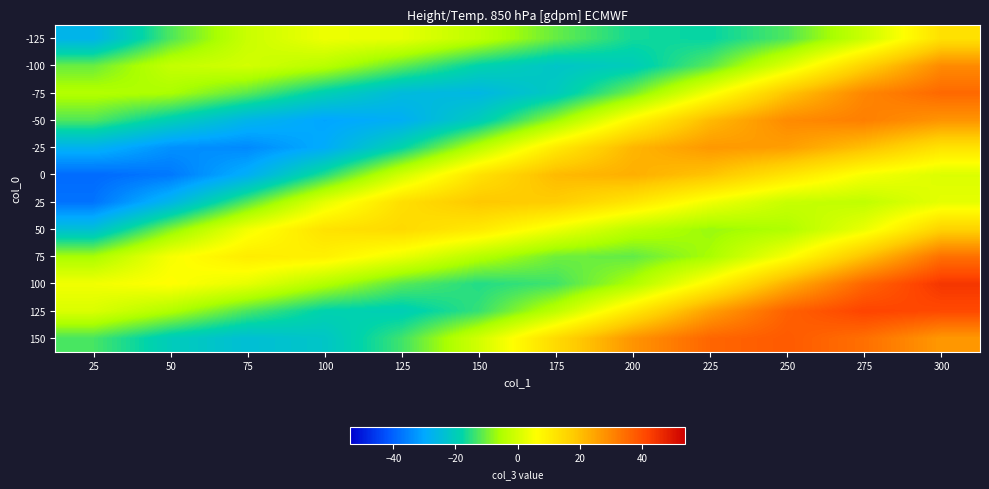

What is the difference between the highest and lowest values at 75?

44.7